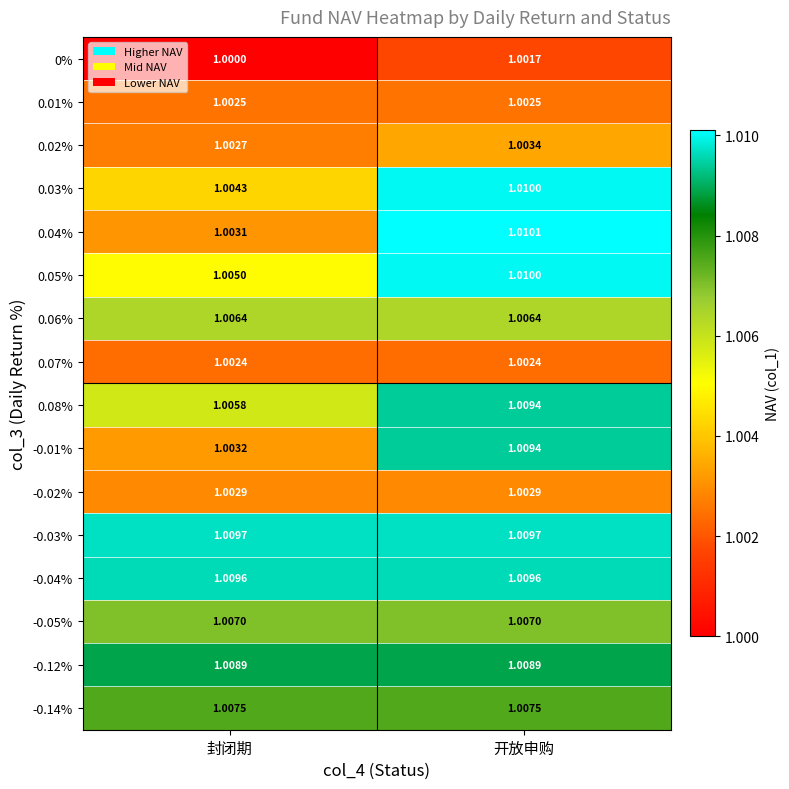

Which series changed the most between 封闭期 and 开放申购?

0.04%